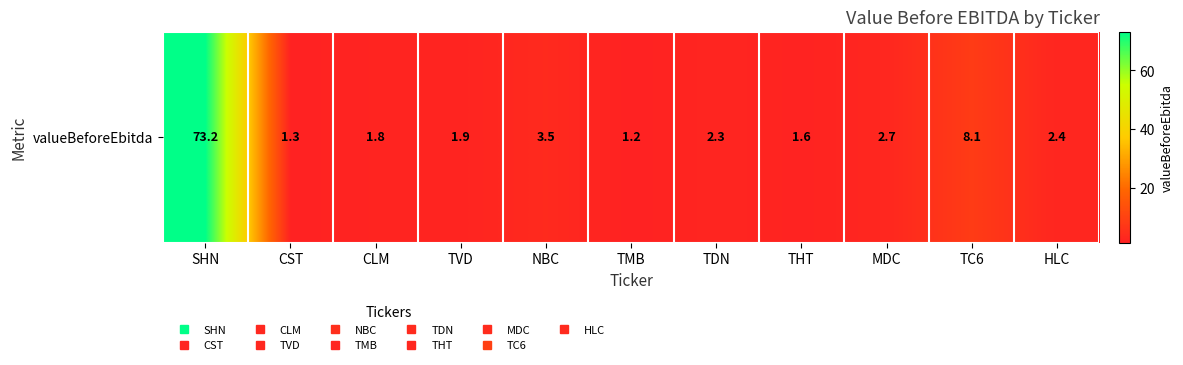

What is the approximate value at TMB?

1.2